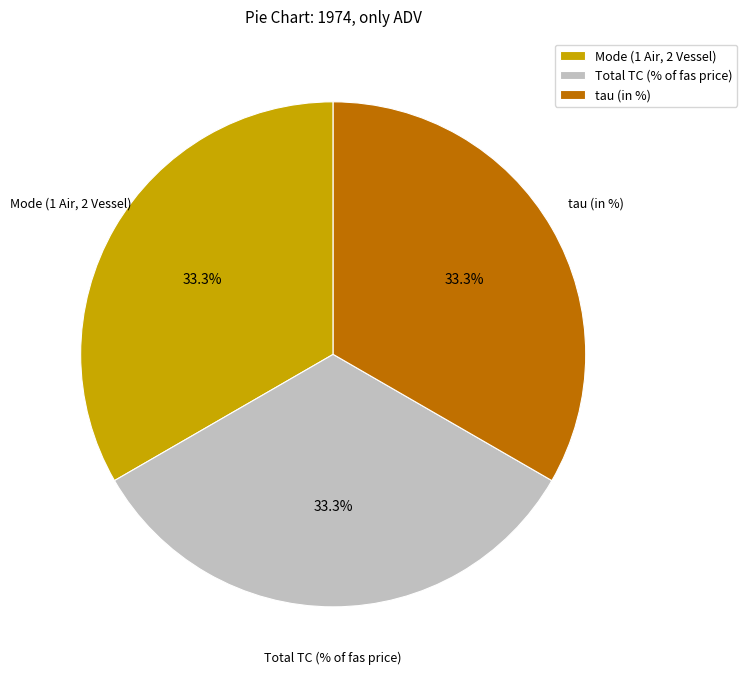

Do tau (in %) and Mode (1 Air, 2 Vessel) together represent more than half of the pie?

Yes